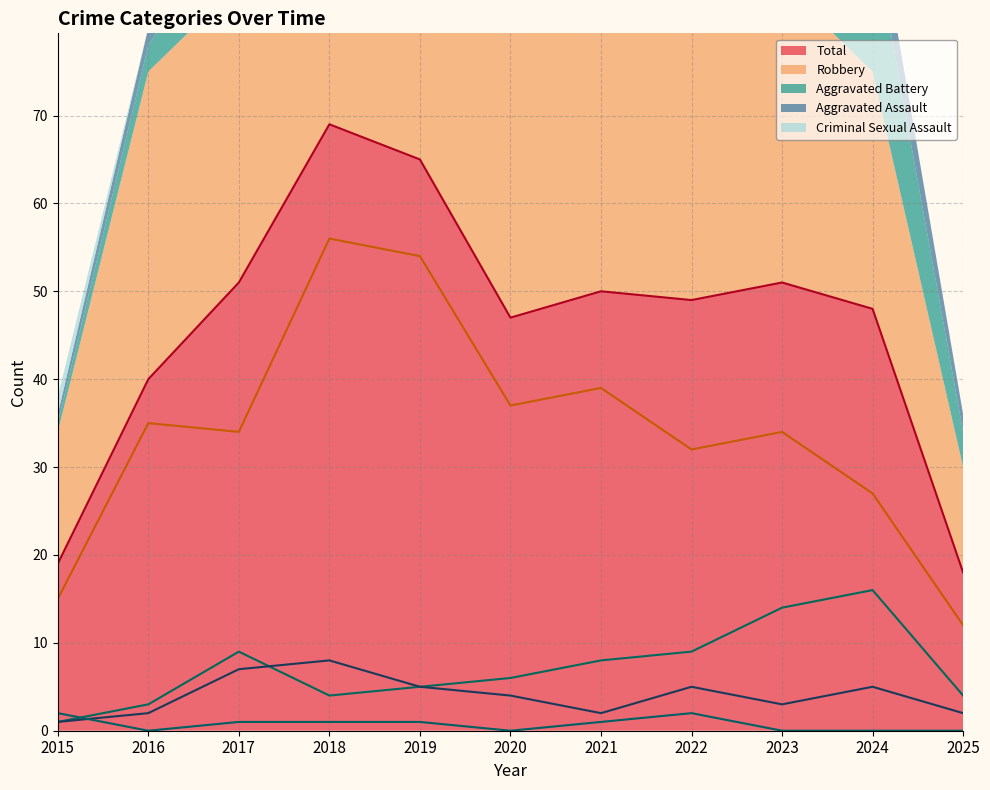

What is the sum of the Total values at 2021 and 2024?

98